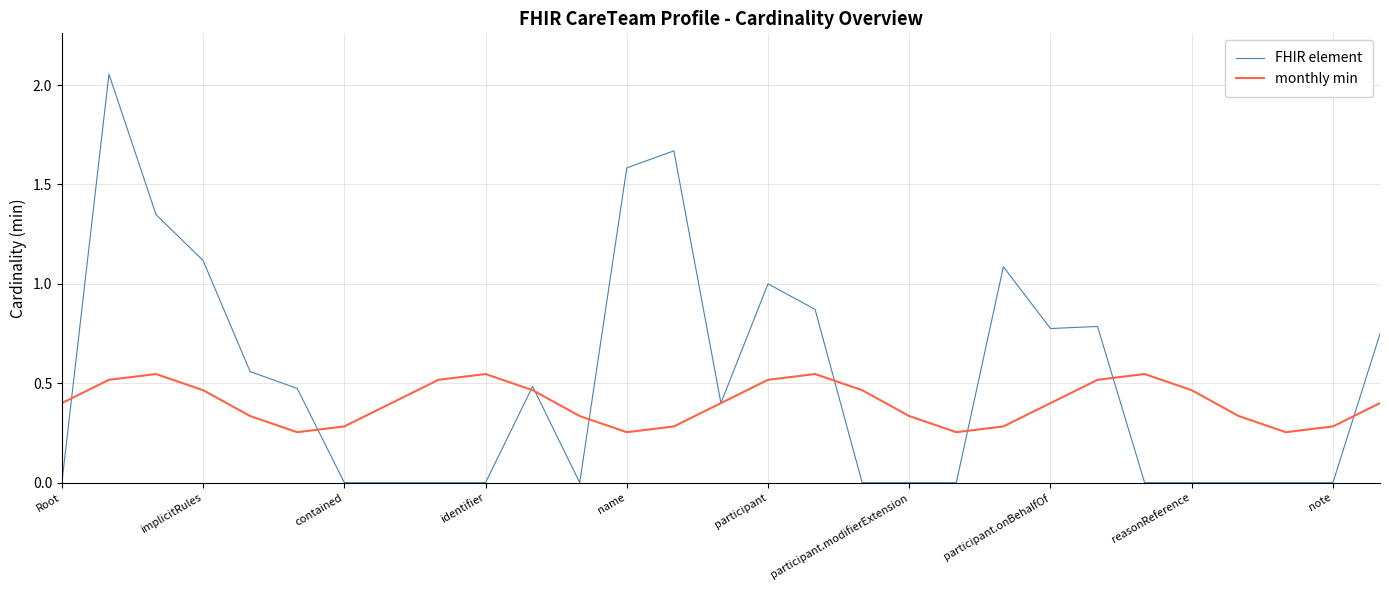

Which series has the widest spread of values?

FHIR element